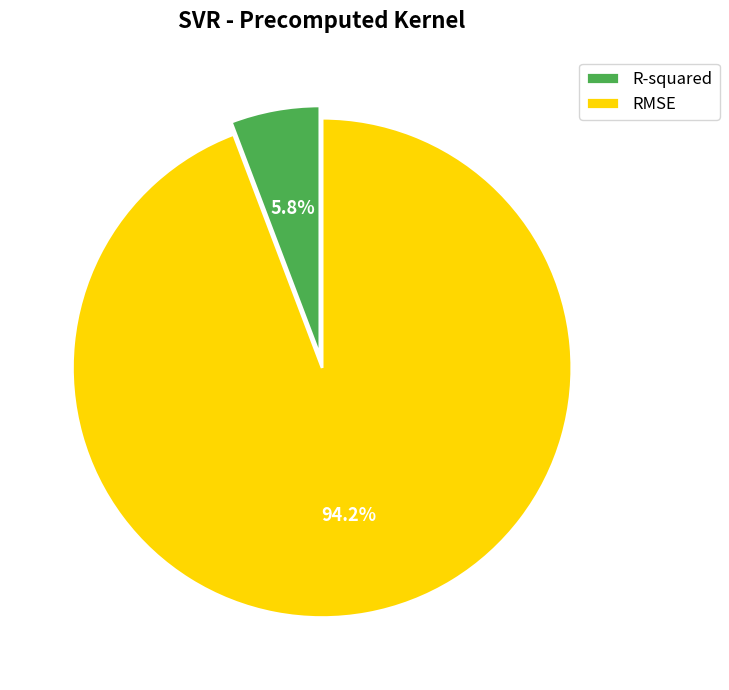

True or false: R-squared accounts for 6% of the total.

True